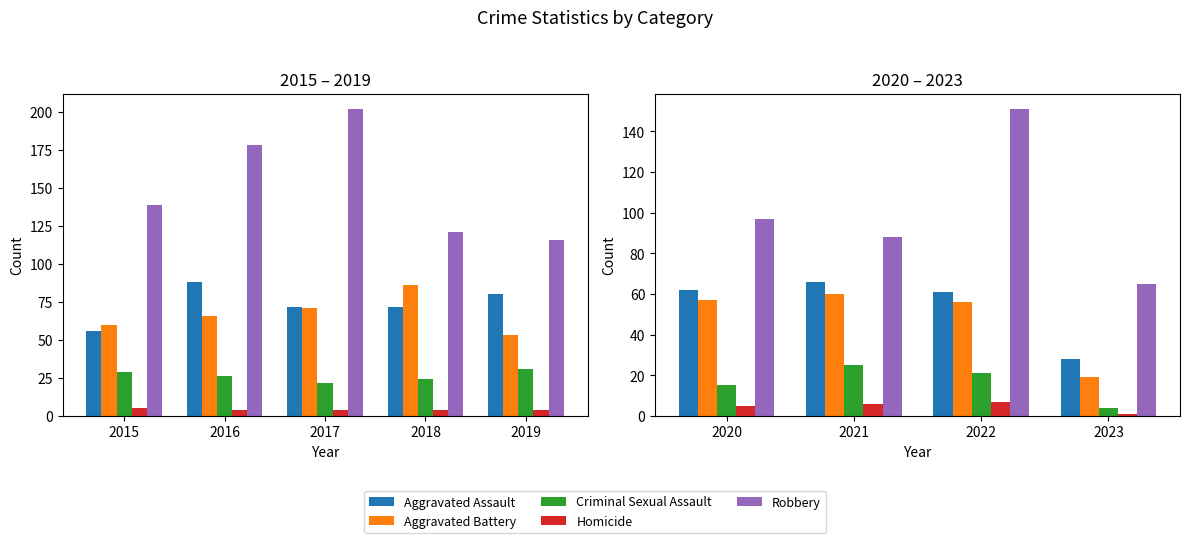

Which series has the largest total across all categories?

Robbery